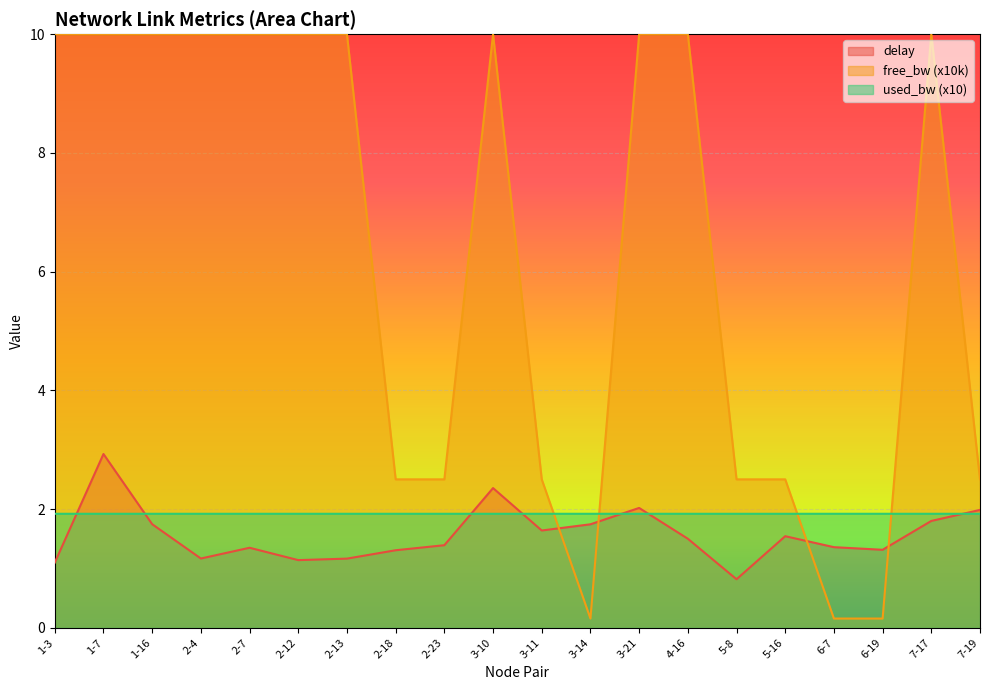

How many times do delay and free_bw_scaled cross each other?

4